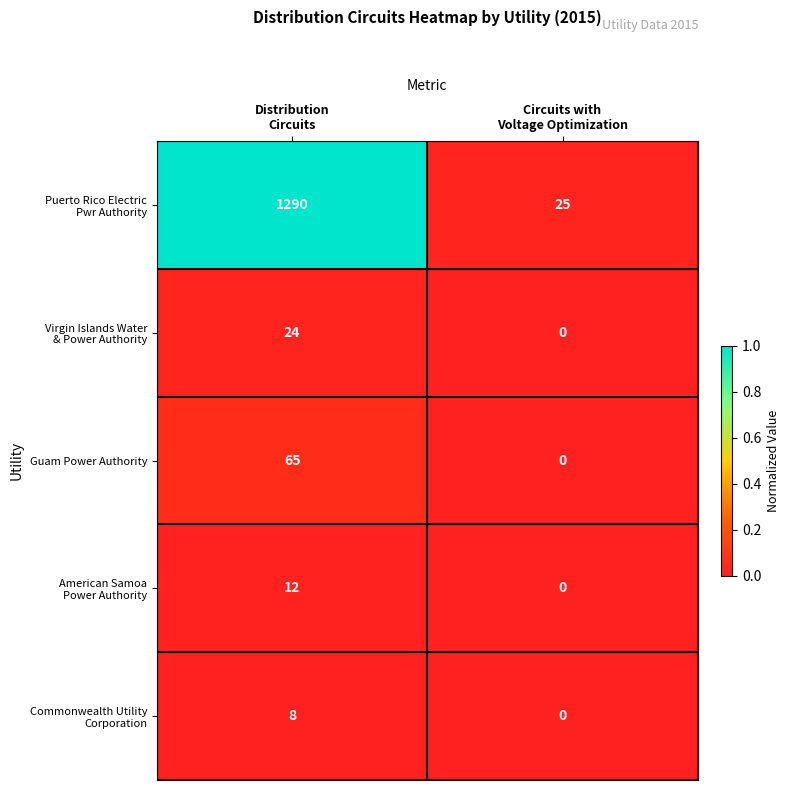

What is the sum of all Guam Power Authority values?

65